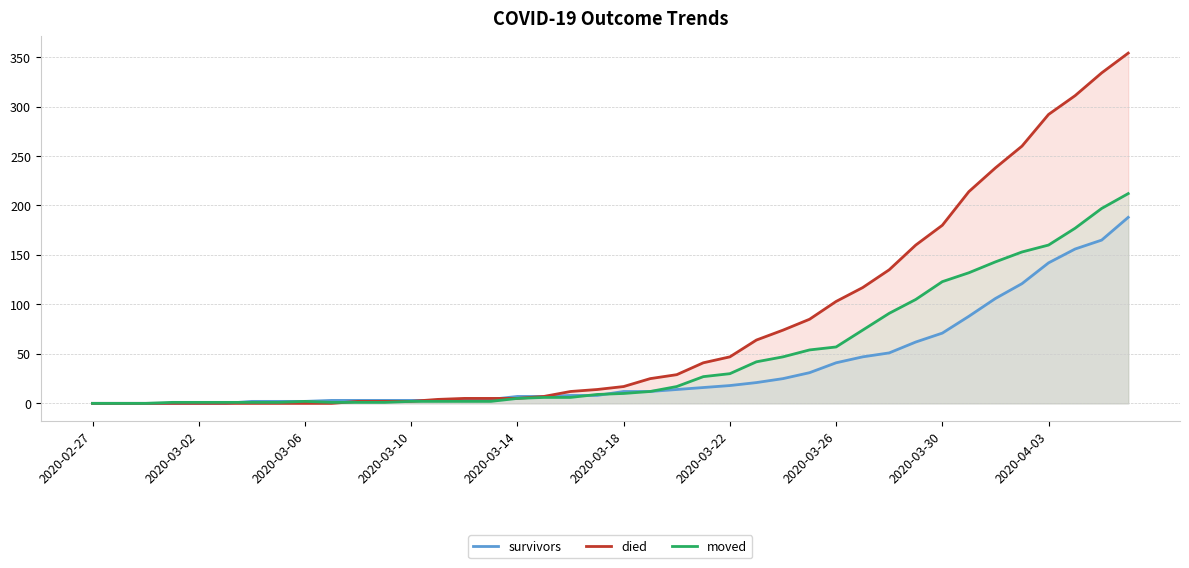

Reading left to right, list all the values displayed in this chart.

survivors: 0	0	0	0	0	0	2	2	2	3	3	3	3	3	3	4	7	7	8	8	12	12	14	16	18	21	25	31	41	47	51	62	71	88	106	121	142	156	165	188
died: 0	0	0	0	0	0	0	0	0	0	2	2	2	4	5	5	5	7	12	14	17	25	29	41	47	64	74	85	103	117	135	160	180	214	238	260	292	311	334	354
moved: 0	0	0	1	1	1	1	1	2	1	1	1	2	2	2	2	5	6	6	9	10	12	17	27	30	42	47	54	57	74	91	105	123	132	143	153	160	177	197	212